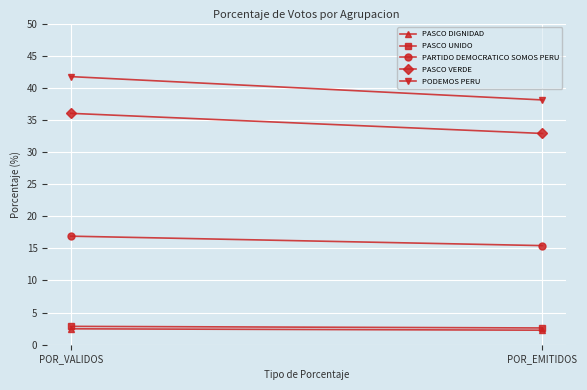

Rank the categories by PASCO UNIDO value from highest to lowest.

POR_VALIDOS, POR_EMITIDOS